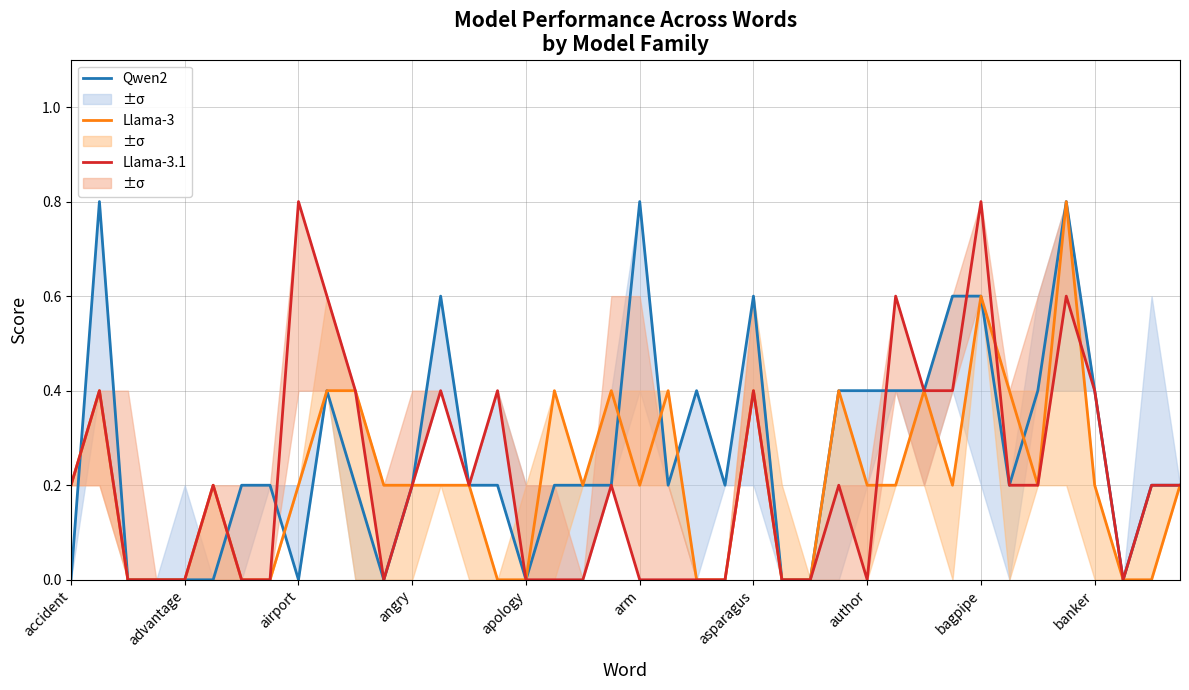

The Qwen2 series shows 0.2 at 15. True or false?

True